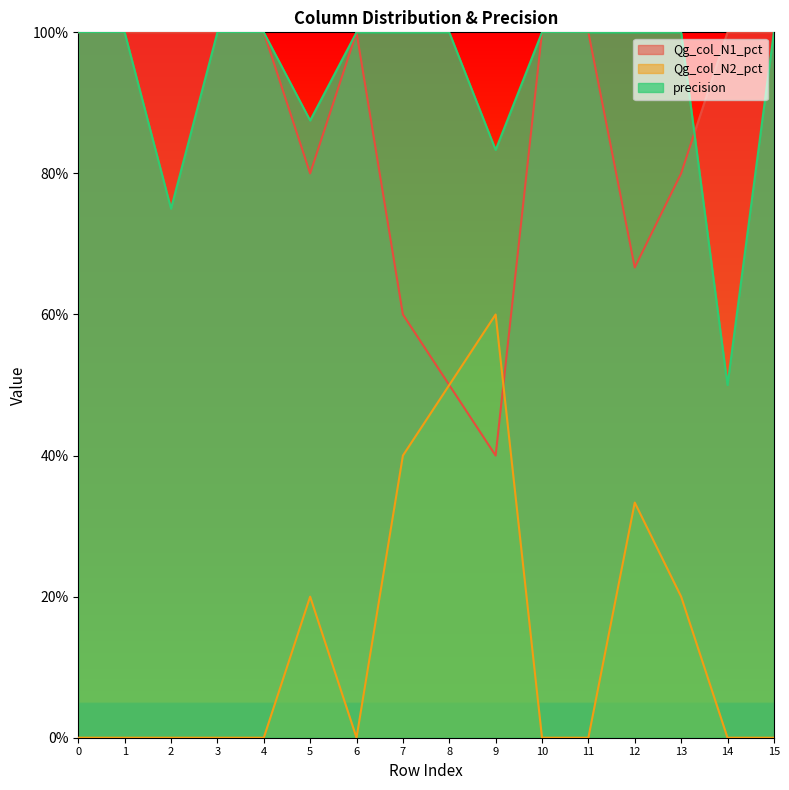

Read the precision value at 12.

1.0